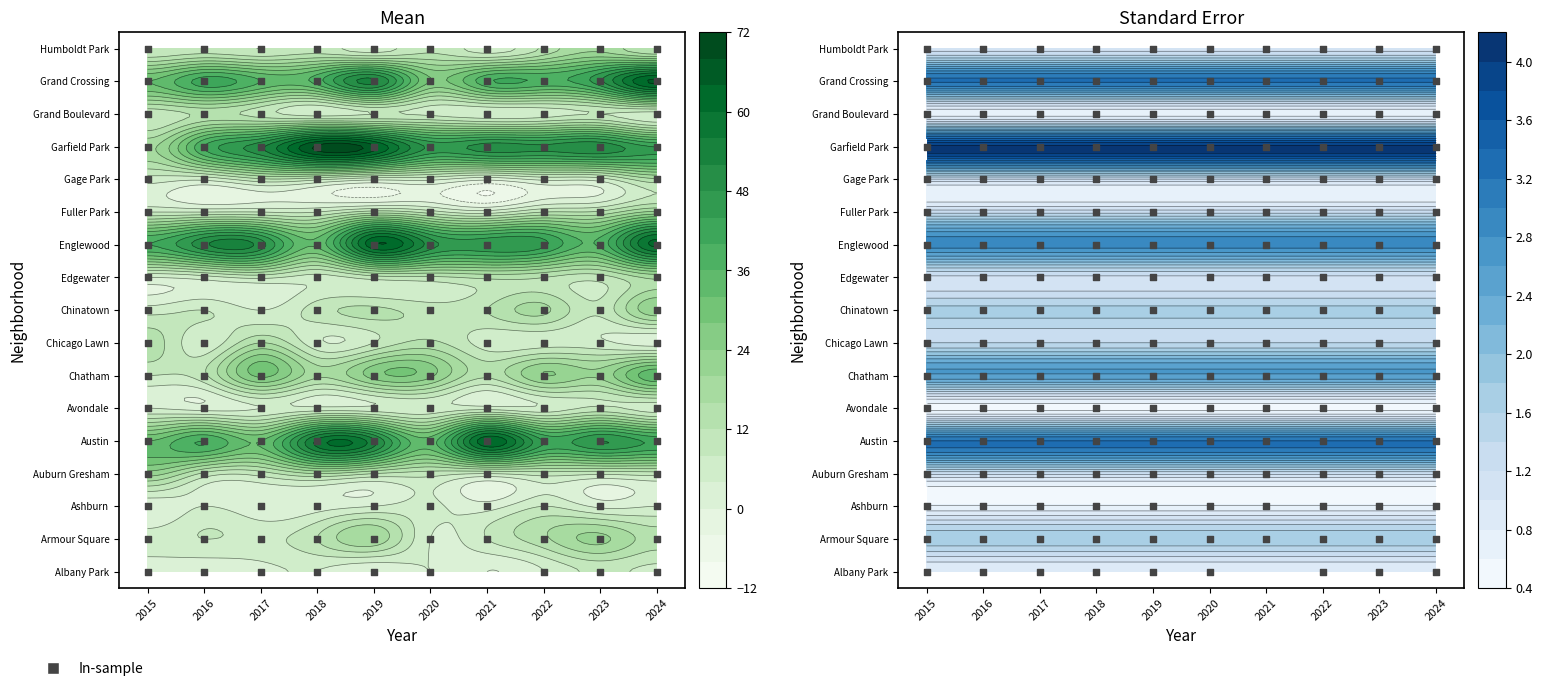

What is the difference between the highest and lowest values at 3?

67